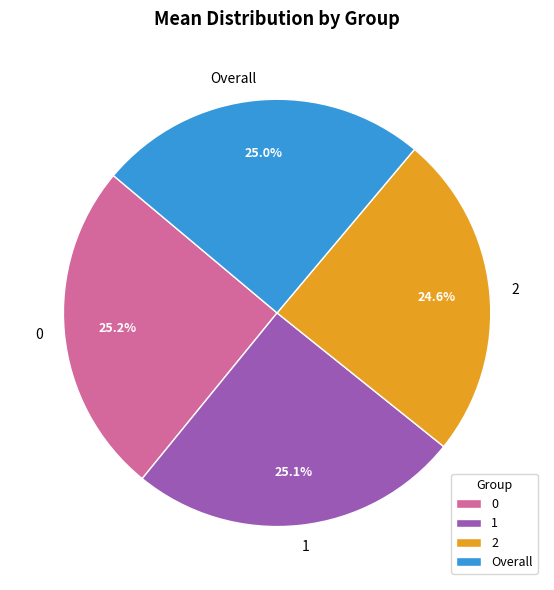

How much of the chart is everything except Overall?

75.0%